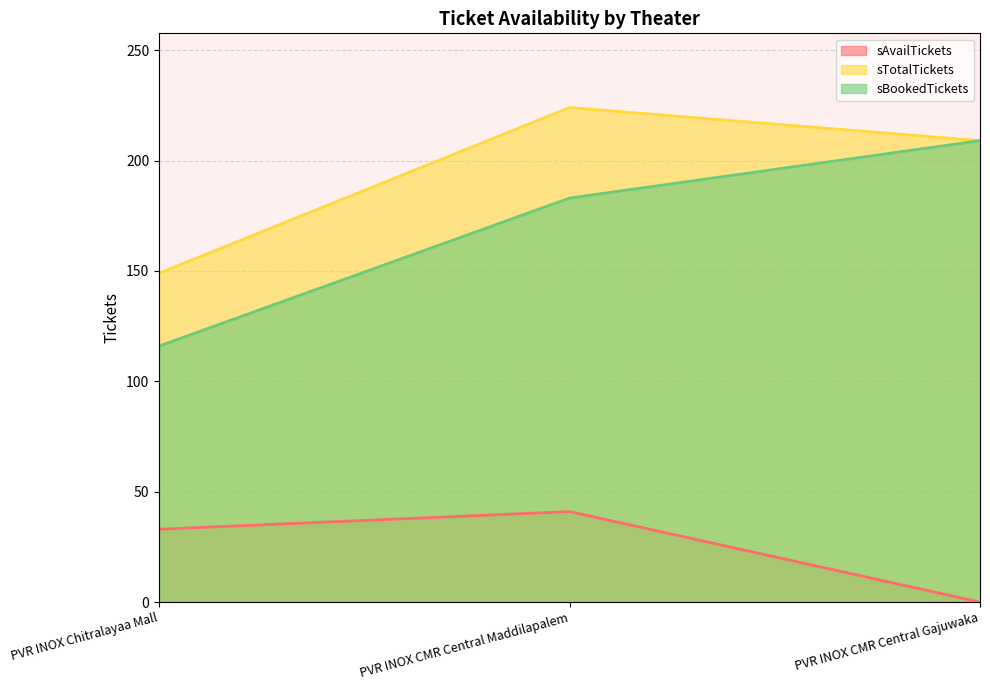

Is the value of sTotalTickets at PVR INOX CMR Central Gajuwaka greater than the value of sBookedTickets at PVR INOX CMR Central Gajuwaka?

No